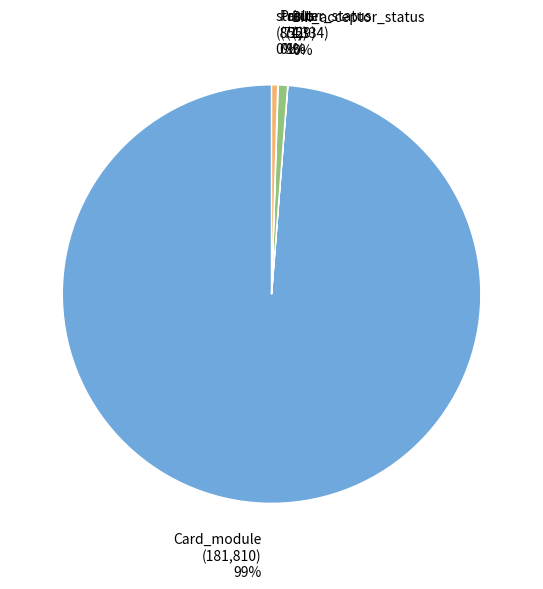

Which category has the biggest portion of the pie?

Card_module